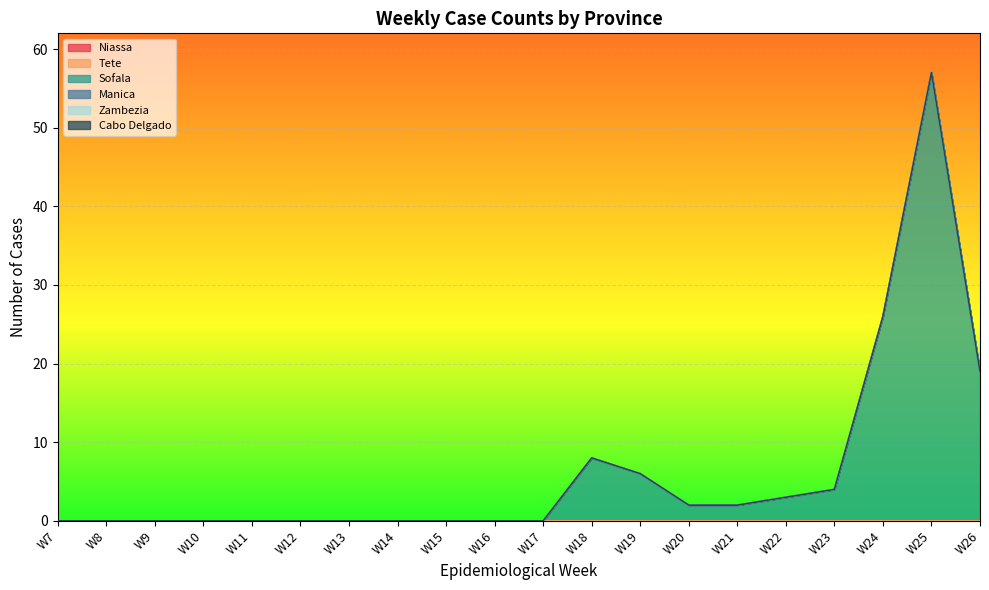

Count the number of data series in this chart.

6